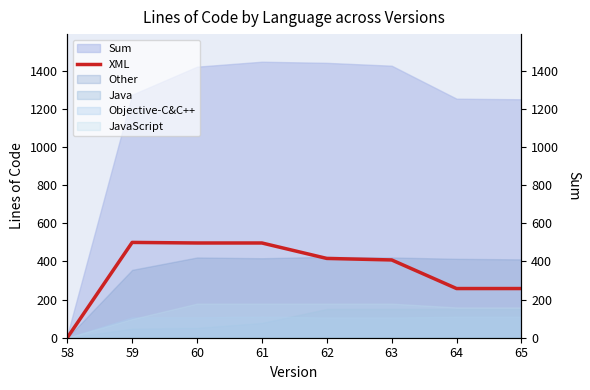

What is the value of the 4th point from the left?

497